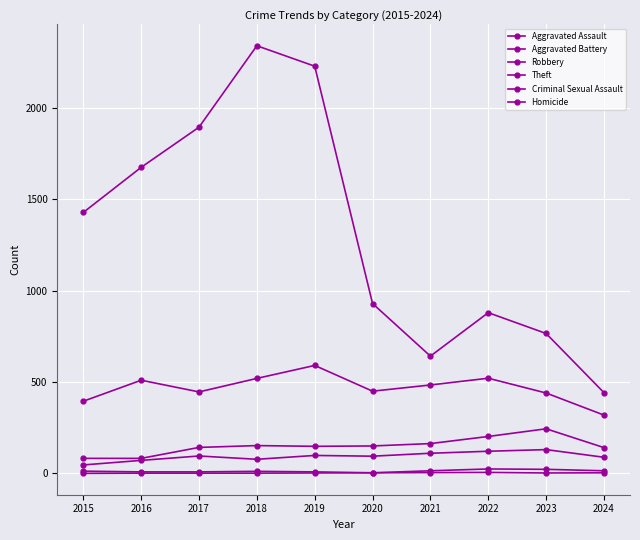

How many categories are shown in the chart?

10